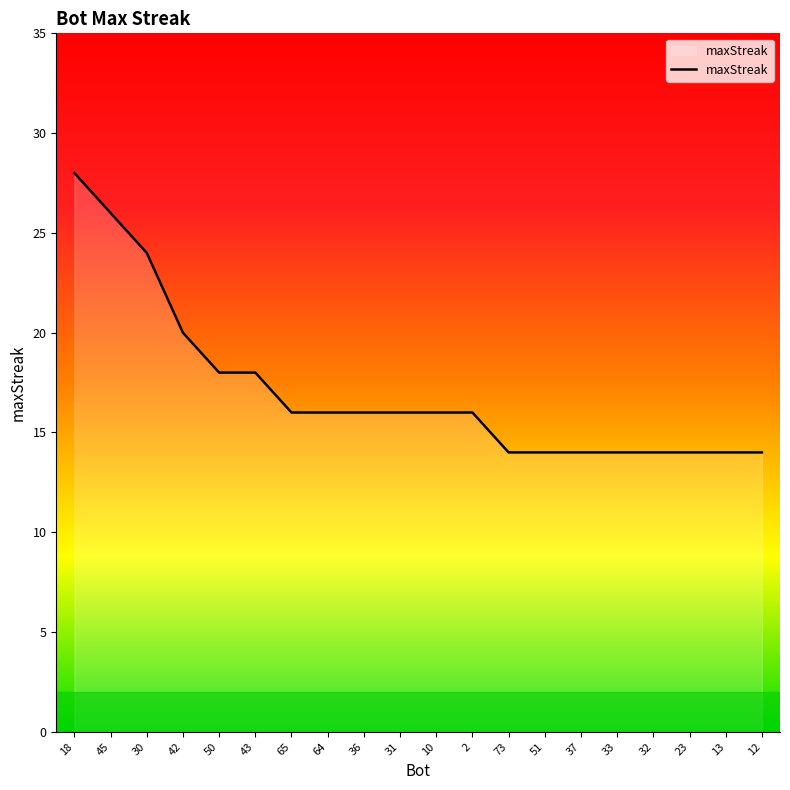

Does the chart have visible grid lines?

No